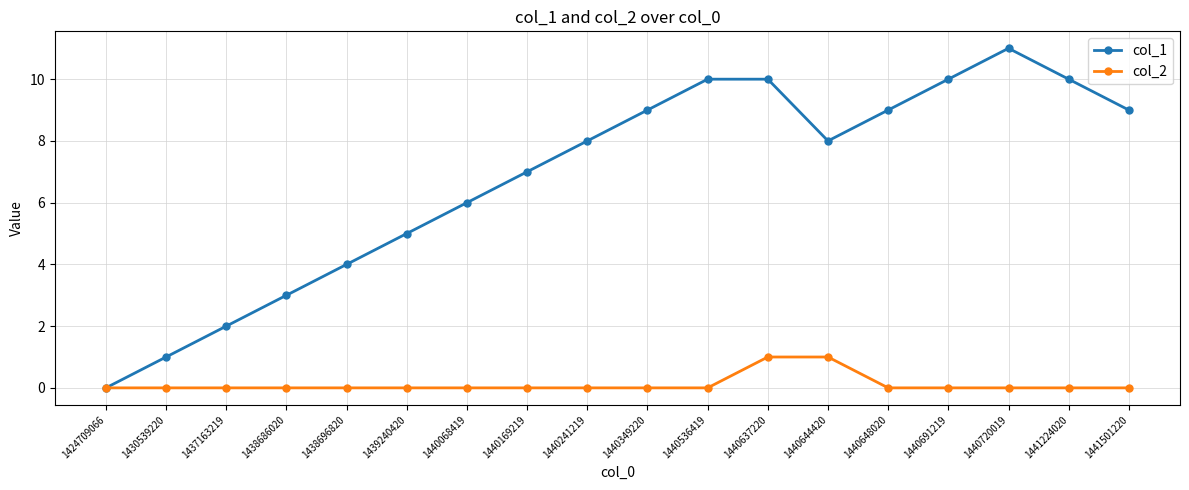

Does the chart have visible grid lines?

Yes